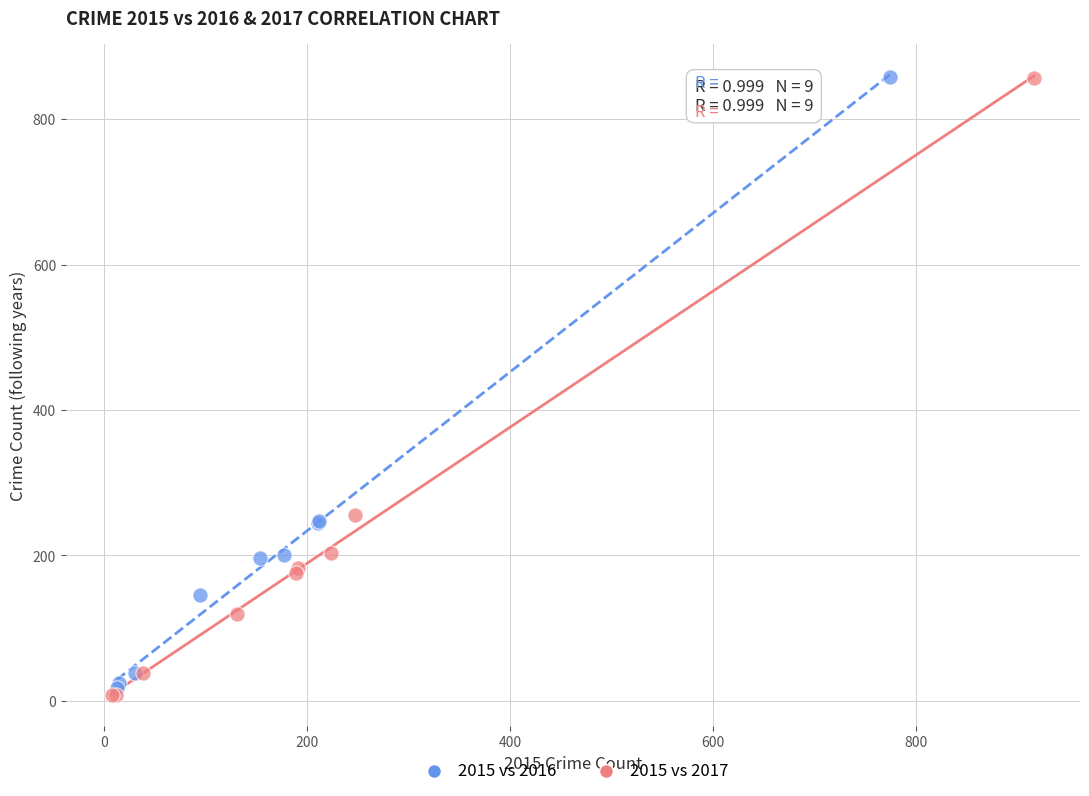

What are all the series names shown in the legend?

2015 vs 2016, 2015 vs 2017